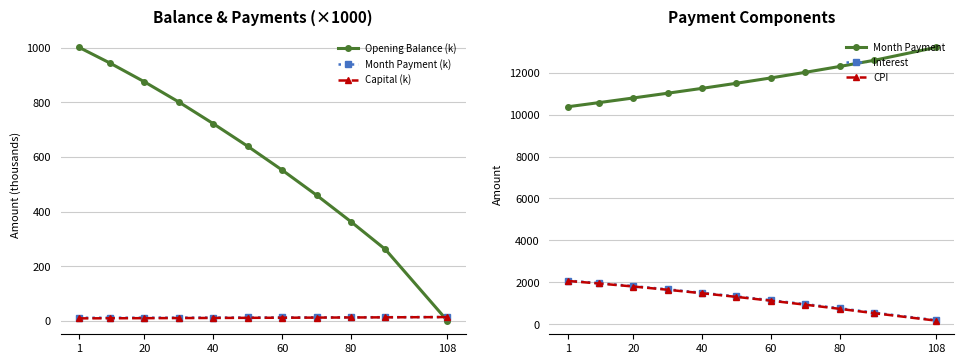

True or false: CPI and Month Payment intersect in this chart.

False